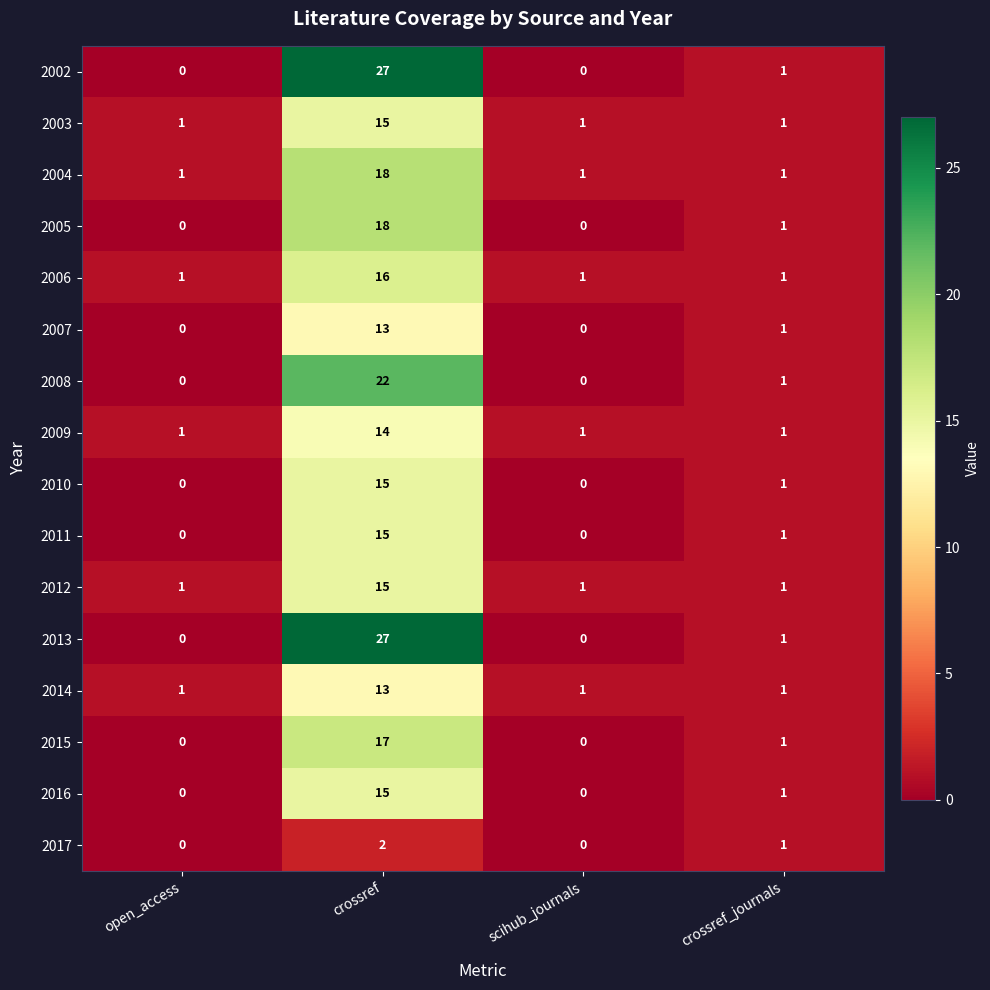

Is it true that 2012 equals 15 at crossref?

True